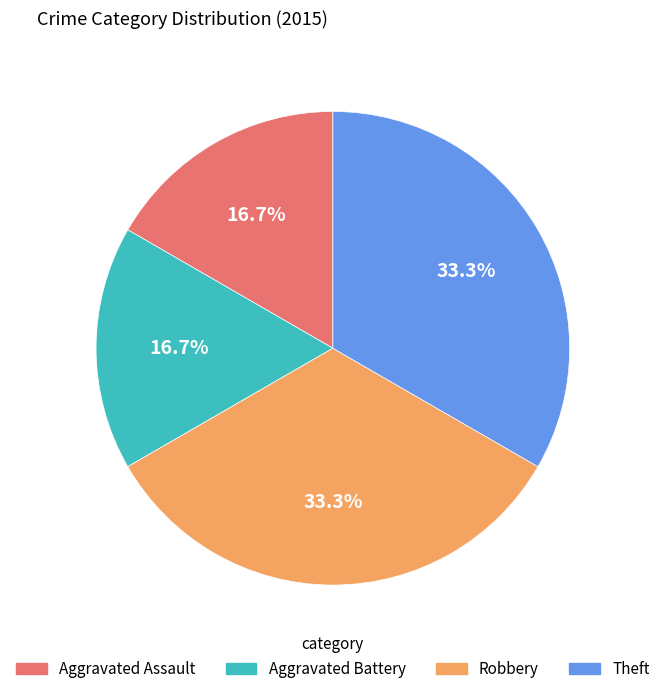

Count the number of slices in the pie.

4